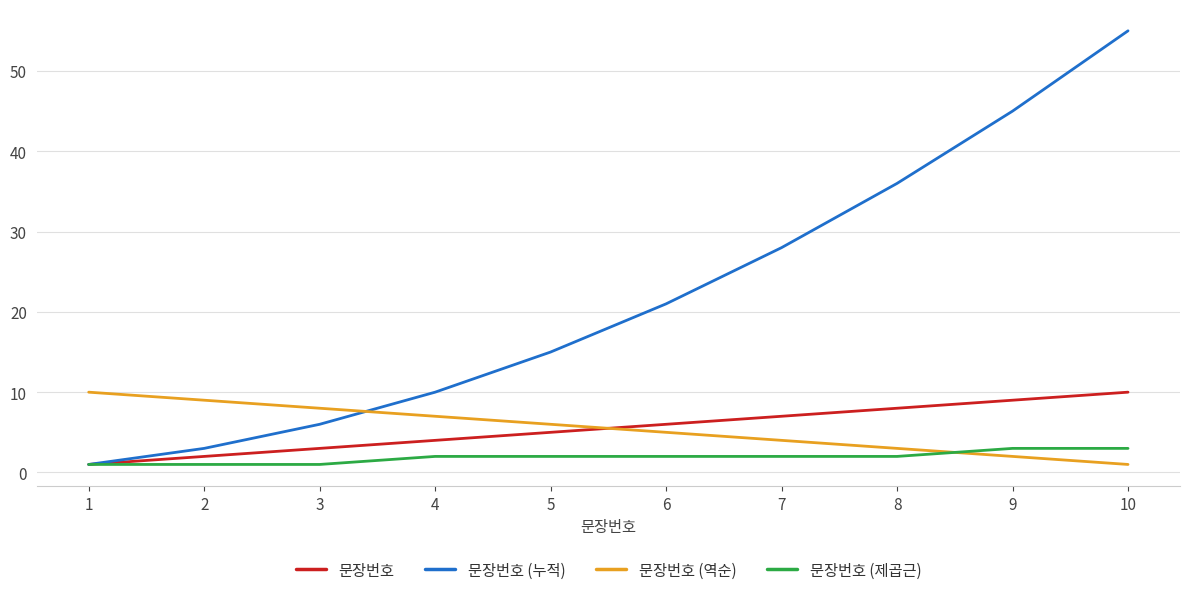

Between 2 and 10, which series saw the biggest shift?

문장번호 (누적)